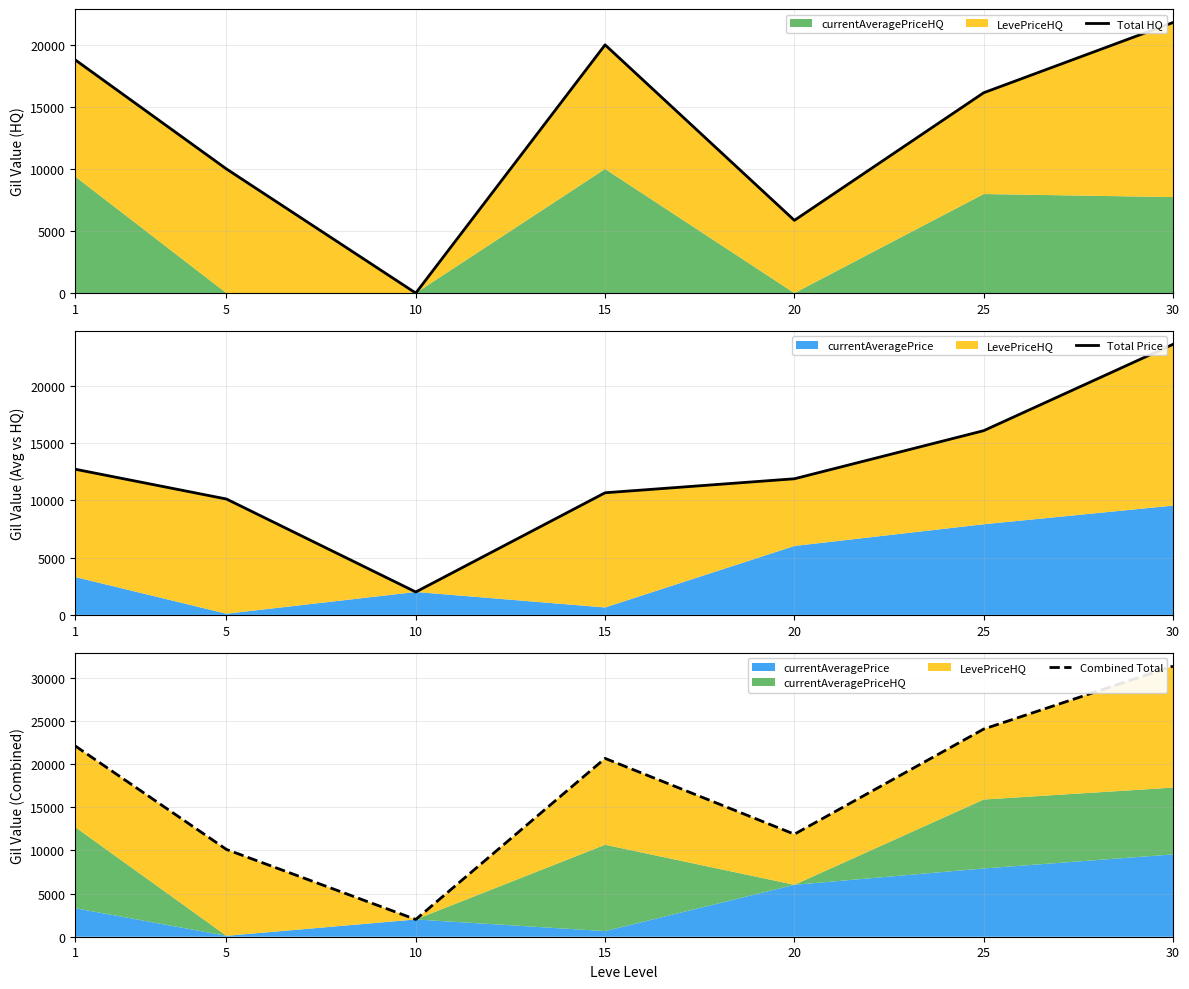

True or false: Combined Total has more than 0 interior local peaks.

True